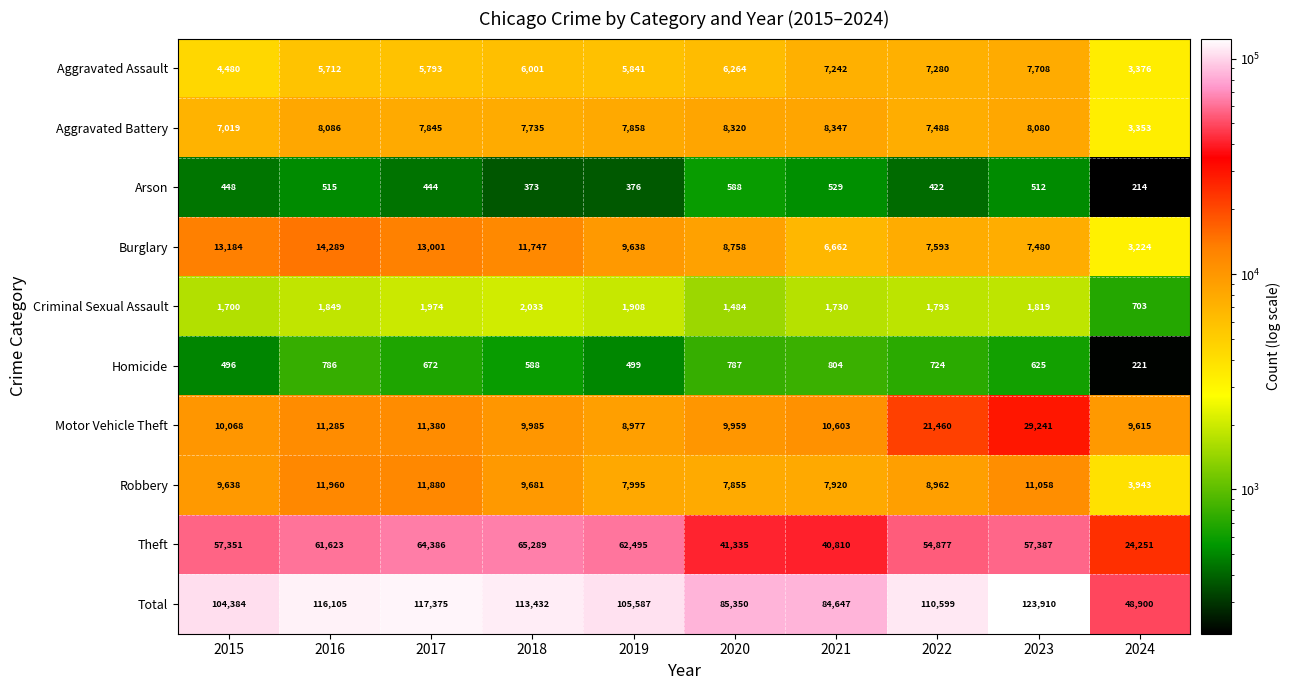

List the series in order of their peak value, lowest first.

Arson, Homicide, Criminal Sexual Assault, Aggravated Assault, Aggravated Battery, Robbery, Burglary, Motor Vehicle Theft, Theft, Total